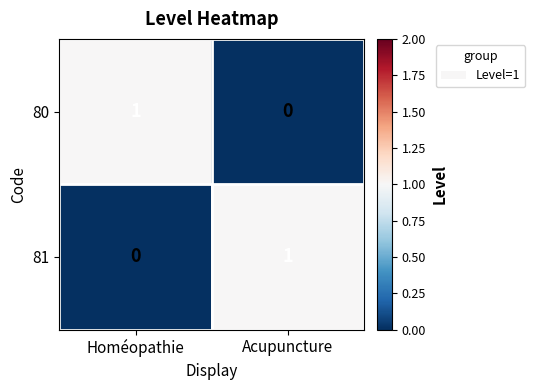

Reading right to left, what are all the values shown in this chart?

80: 0	1
81: 1	0